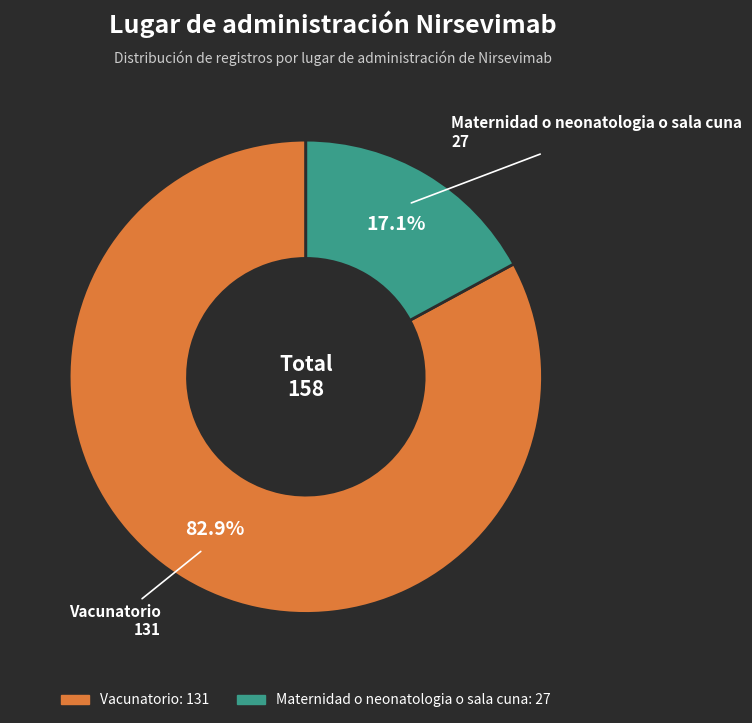

The Maternidad o neonatologia o sala cuna slice represents 8% of the pie. True or false?

False